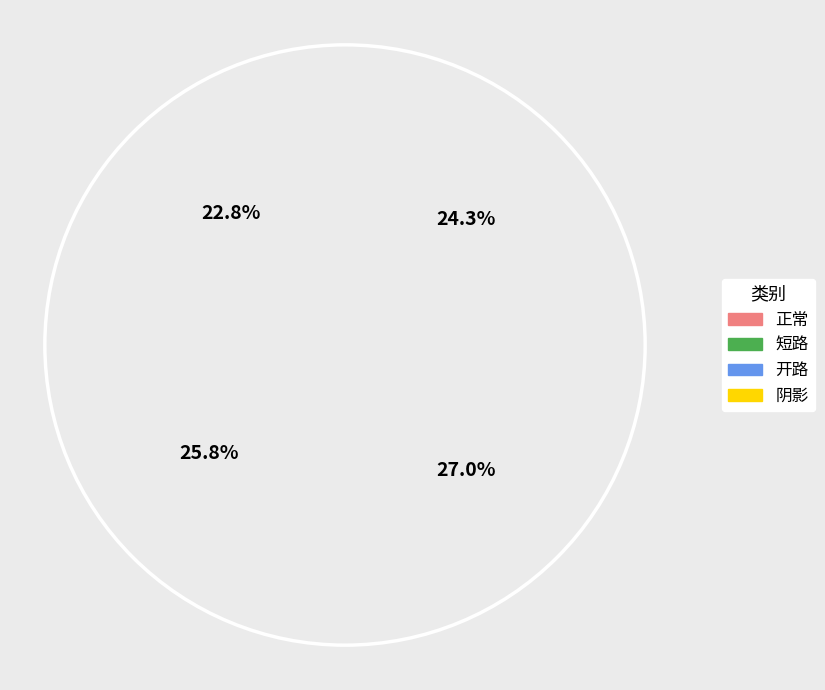

To the nearest percent, what is the combined percentage of 阴影 and 开路?

49%